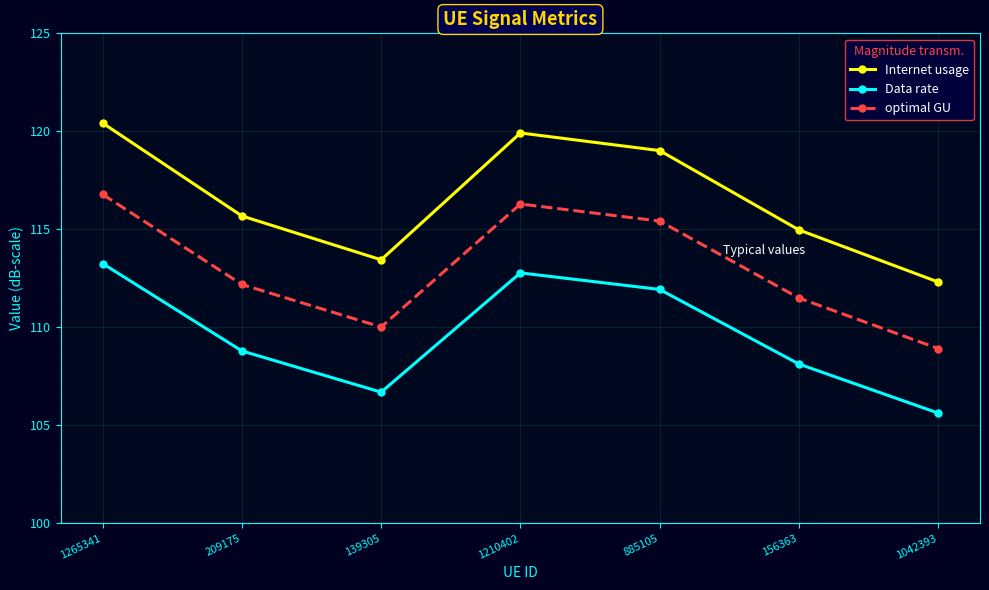

What is the value of the Internet usage point at the 1st from the left?

120.4